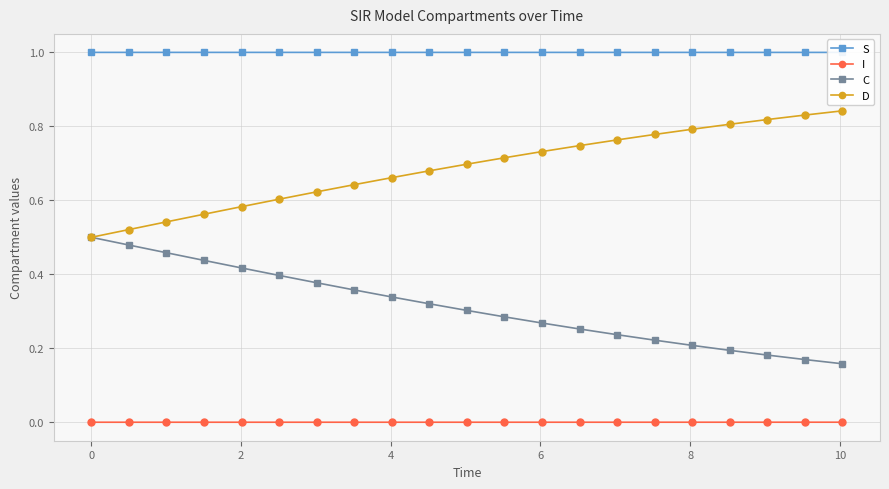

Does the chart have visible grid lines?

Yes